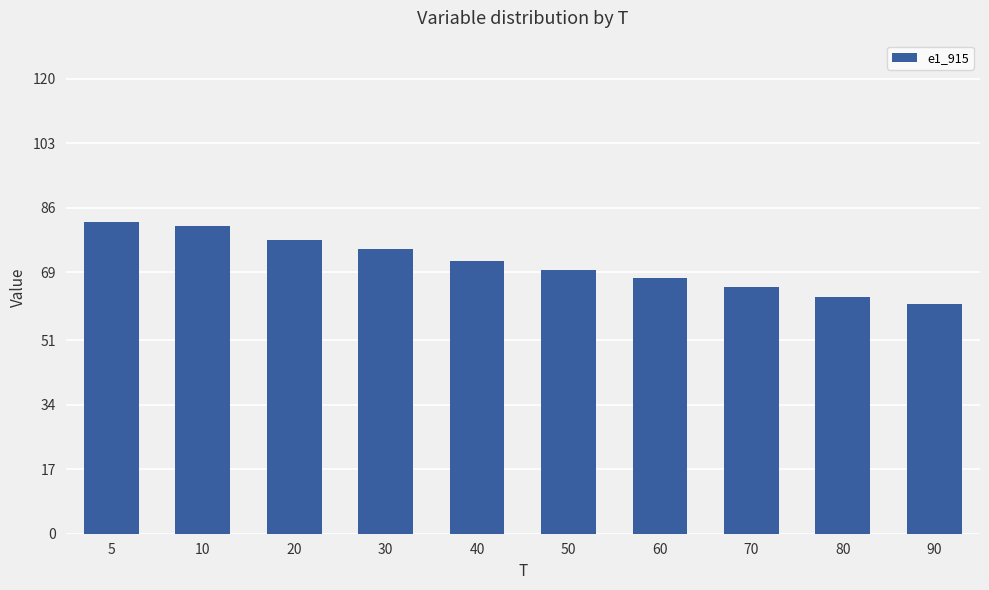

Does the chart contain stacked bars?

No